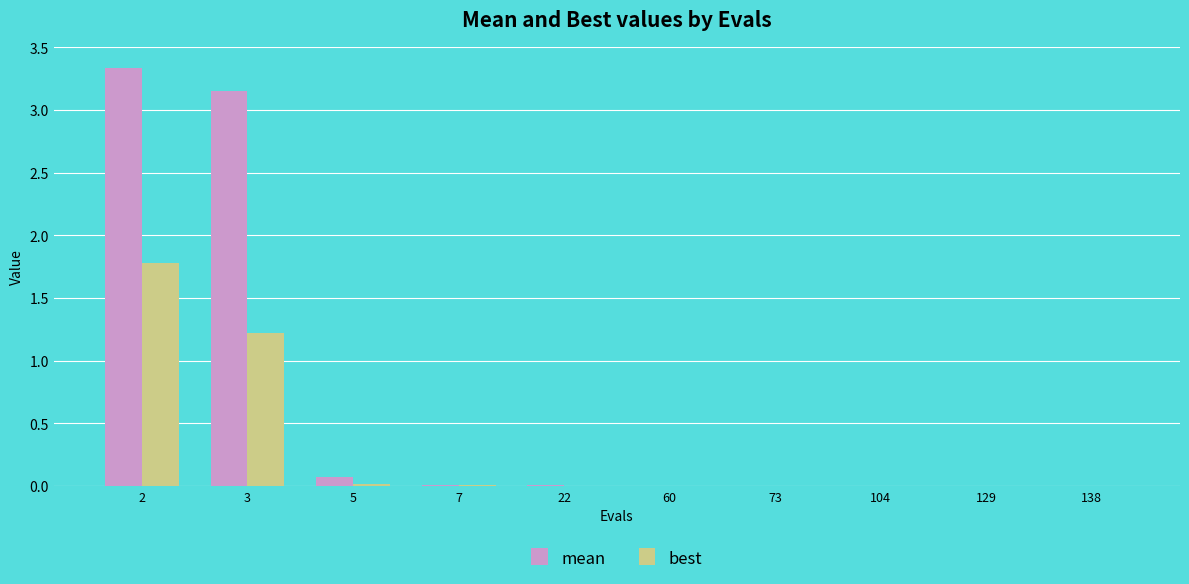

The value of mean at 3 is 0.9. True or false?

False